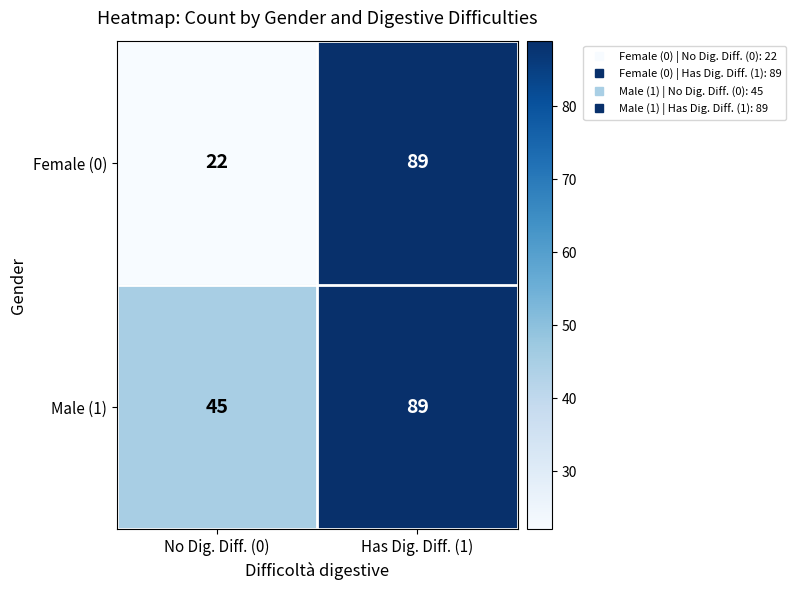

What is the sum of the Female (0) values at No Dig. Diff. (0) and Has Dig. Diff. (1)?

111